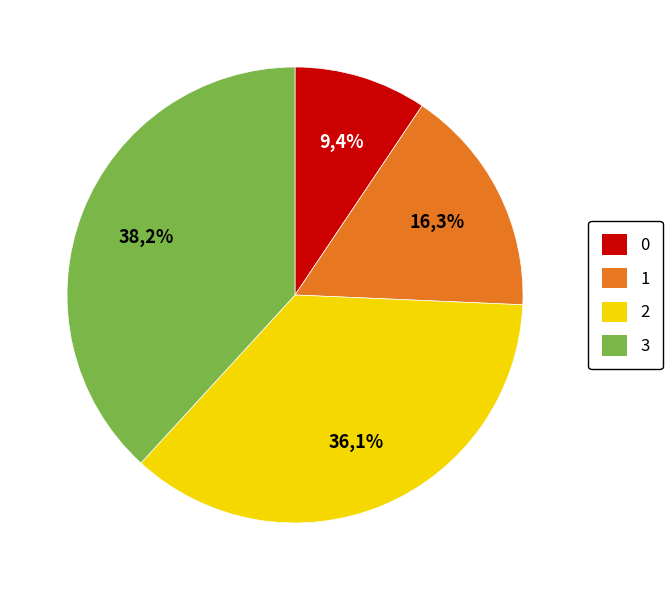

True or false: 2 accounts for 22% of the total.

False